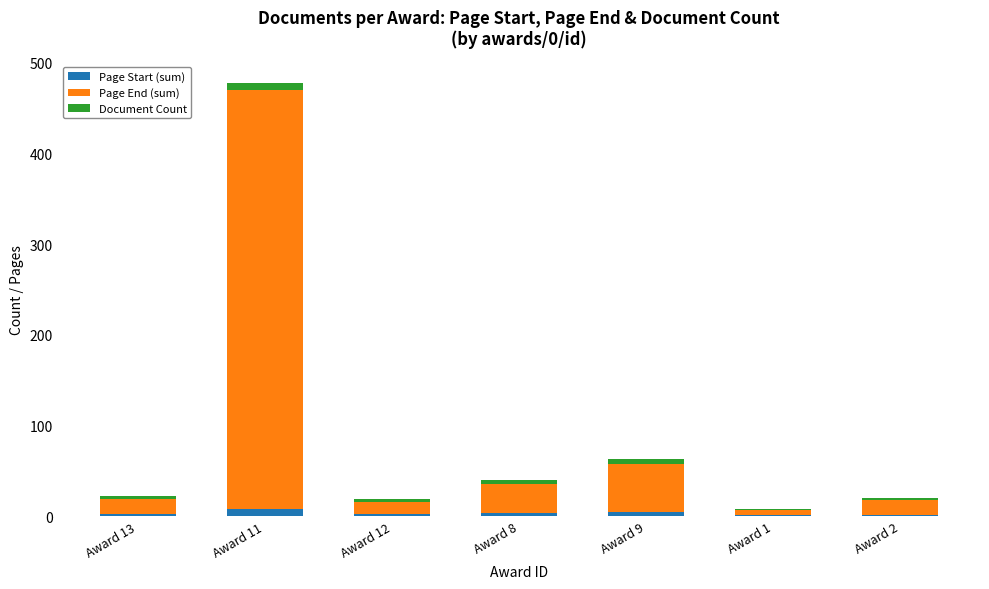

The Page Start (sum) series shows 3 at Award 12. True or false?

True